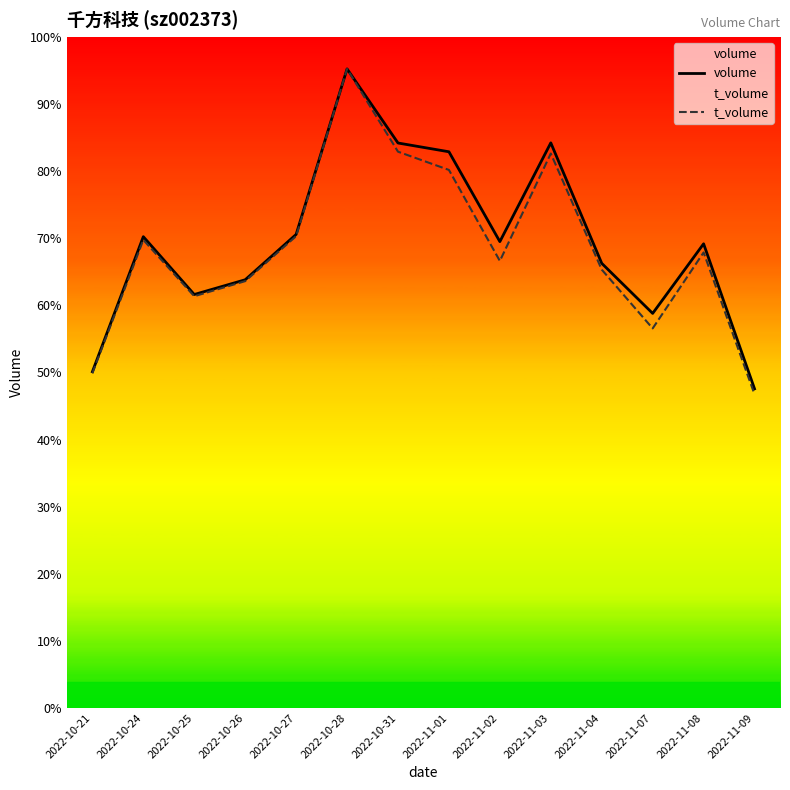

The value of t_volume at 2022-11-01 is 36069.6. True or false?

False